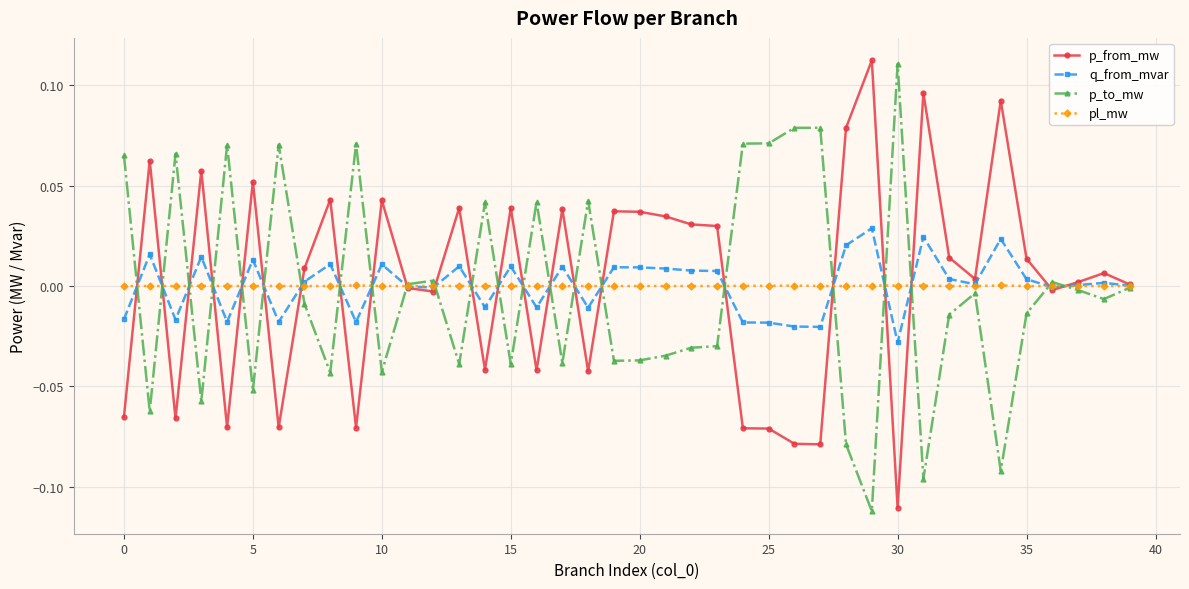

What are all the series names shown in the legend?

p_from_mw, q_from_mvar, p_to_mw, pl_mw